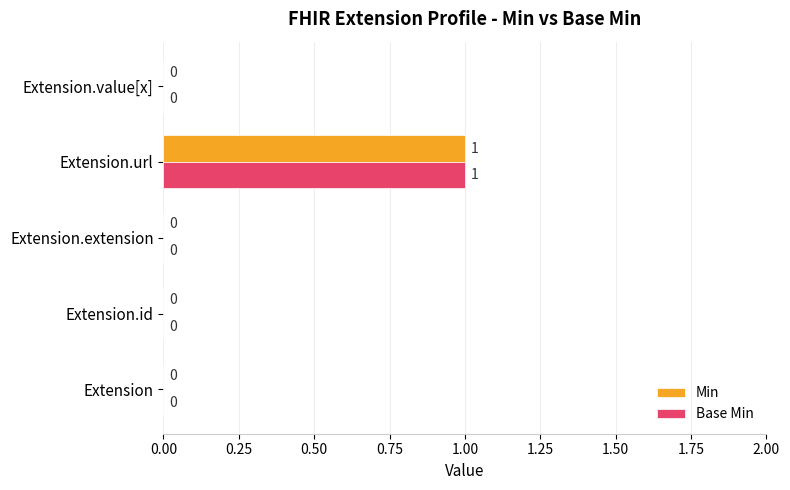

The value of Min at Extension.extension is 0. True or false?

True